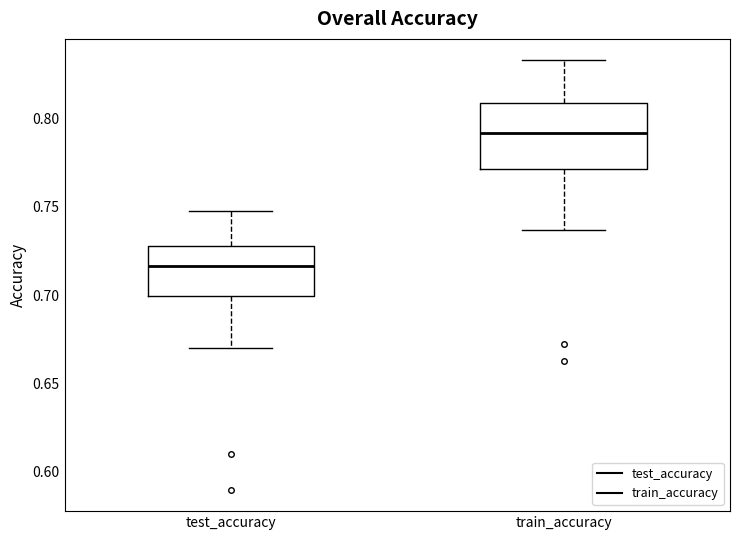

Where is the lower edge of the box for test_accuracy on the y-axis? The values are not printed on the chart, so give them approximately, as read against the axis.

0.700